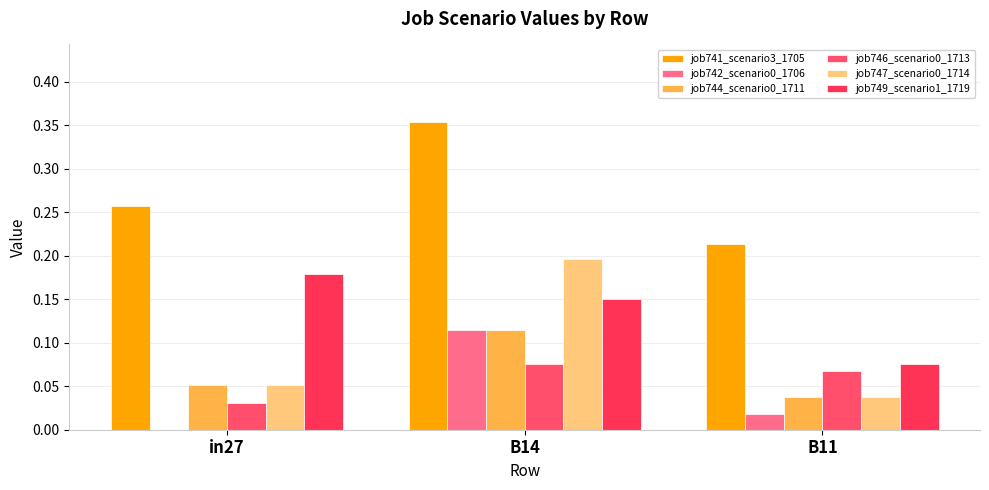

Does the chart contain stacked bars?

No